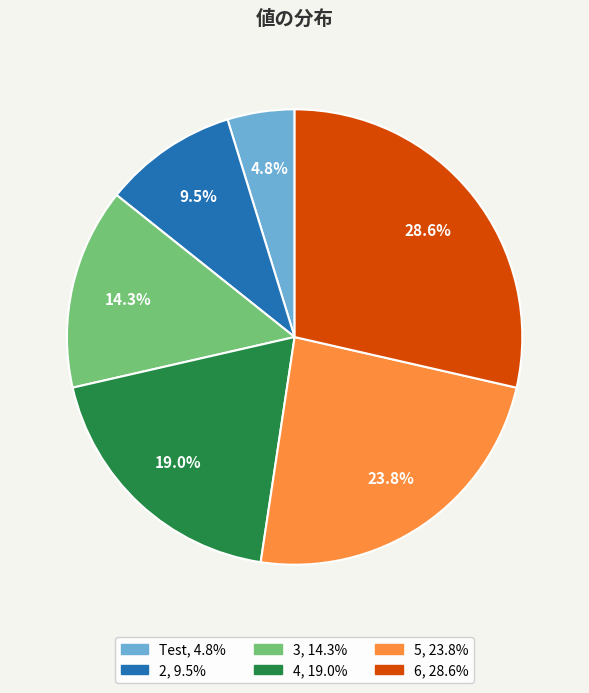

Between 2 and Test, which is larger?

2